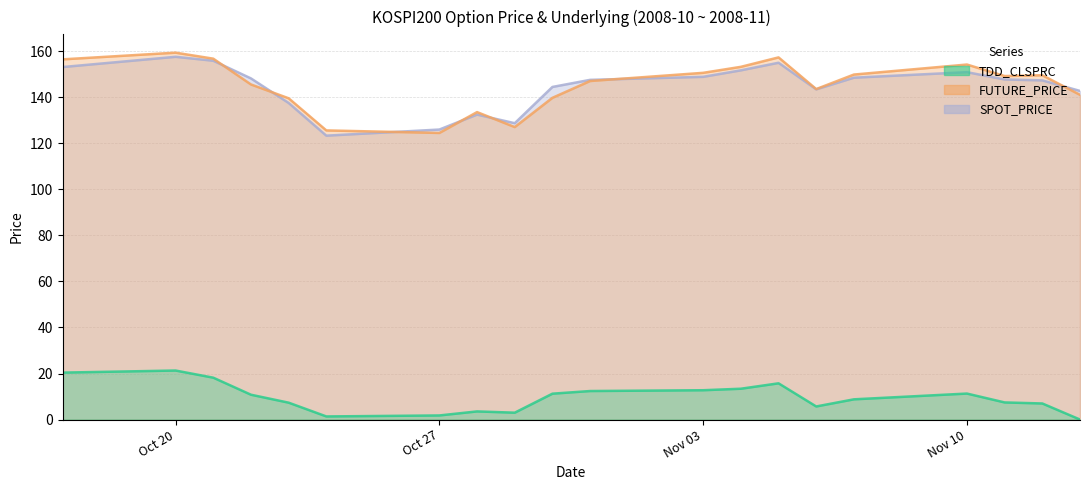

The FUTURE_PRICE series shows 40.1 at 2008-10-22. True or false?

False